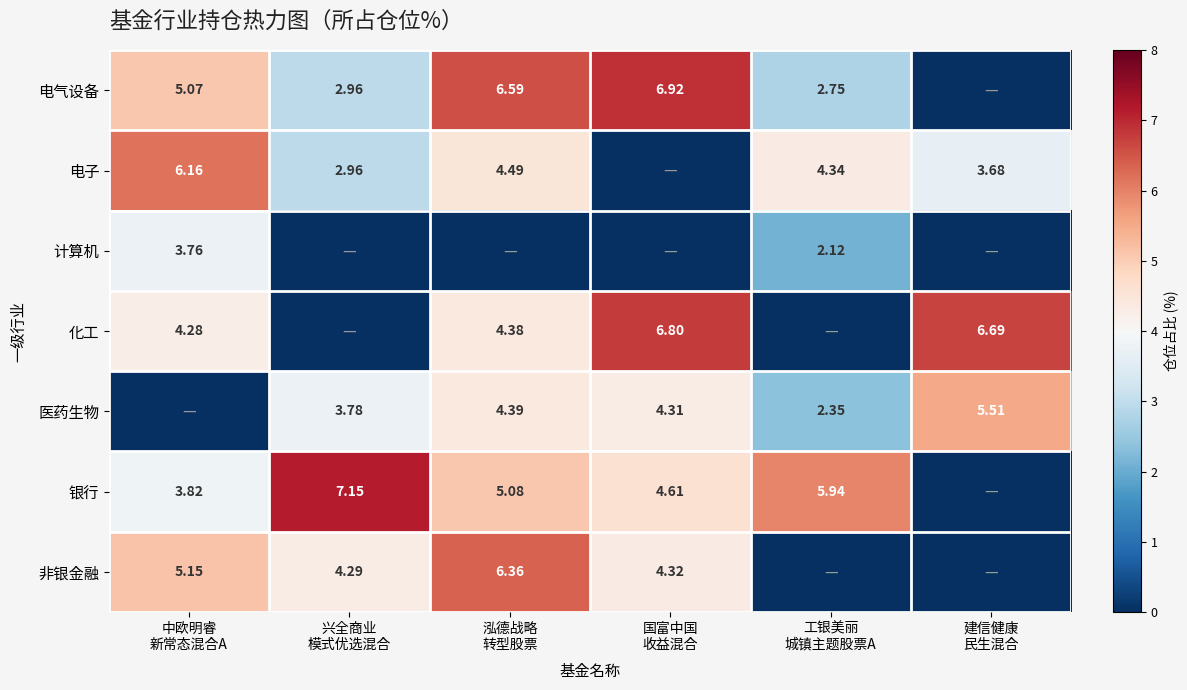

Between 泓德战略
转型股票 and 国富中国
收益混合, which is larger?

国富中国
收益混合